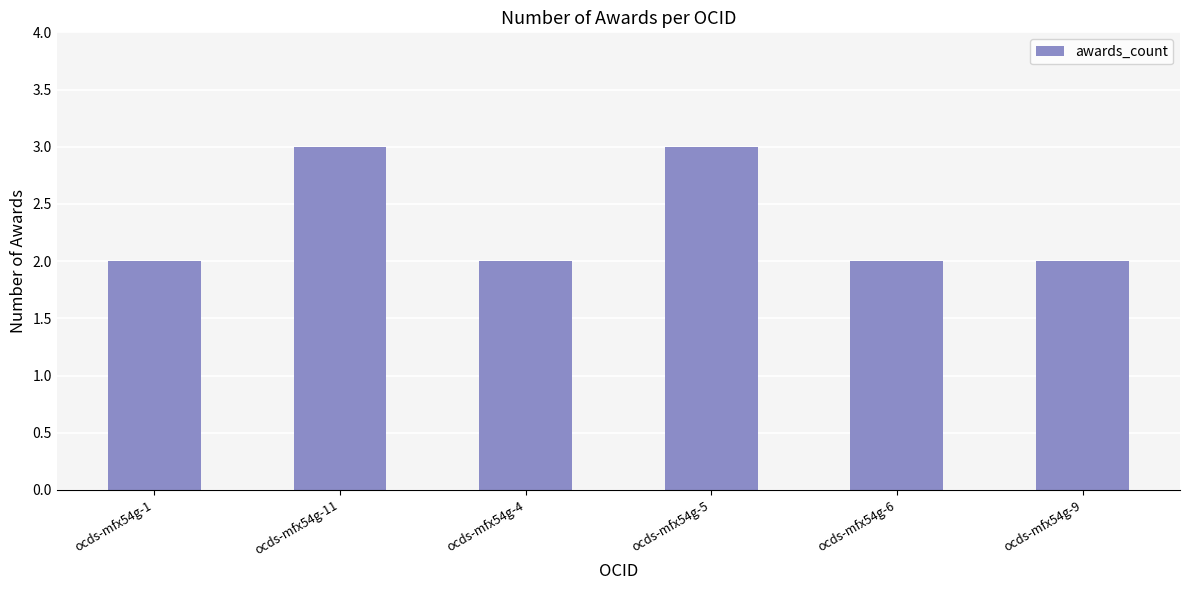

Are the bars grouped side by side (vs. stacked)?

No